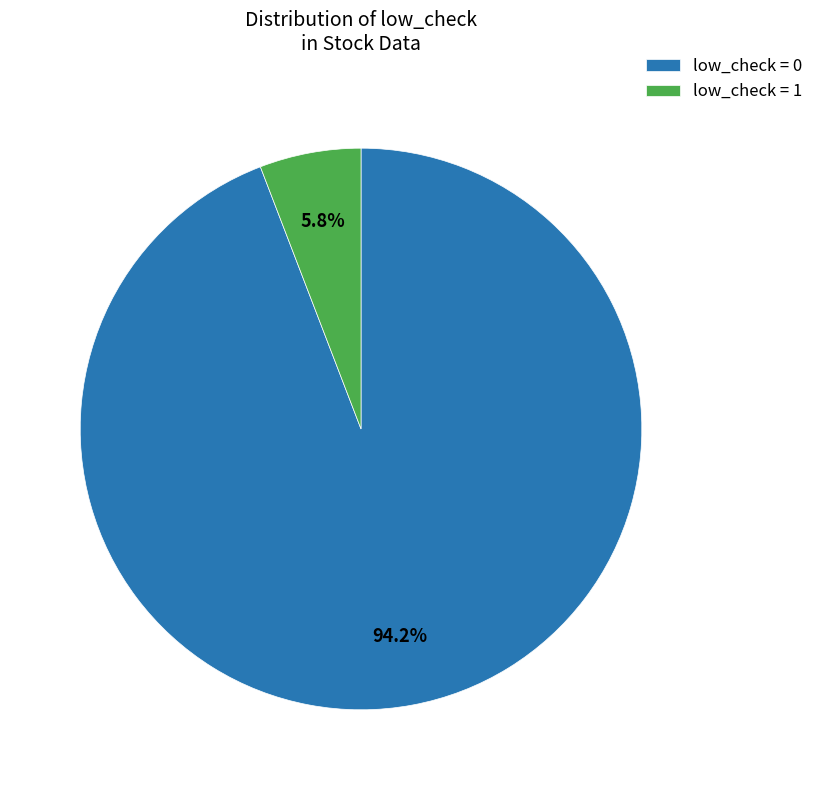

Rank the categories by value from highest to lowest.

low_check = 0, low_check = 1